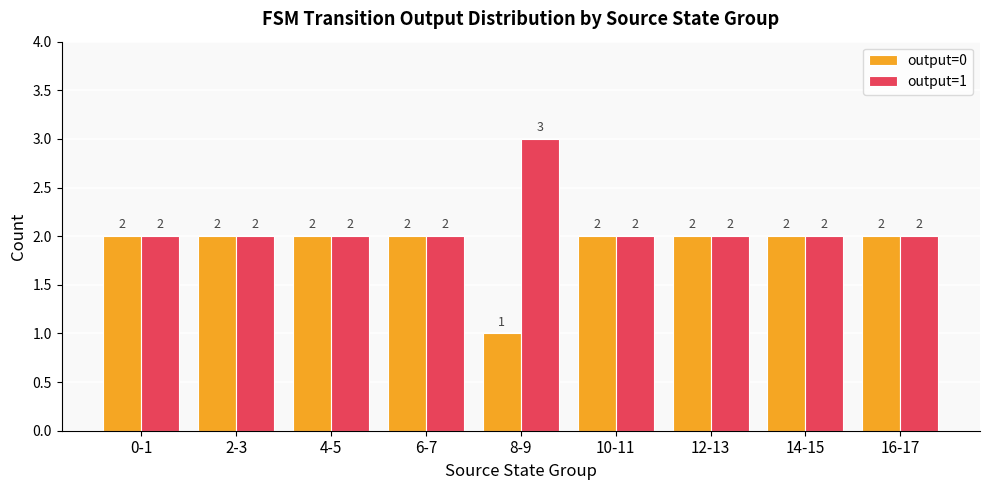

What are all the series names shown in the legend?

output=0, output=1